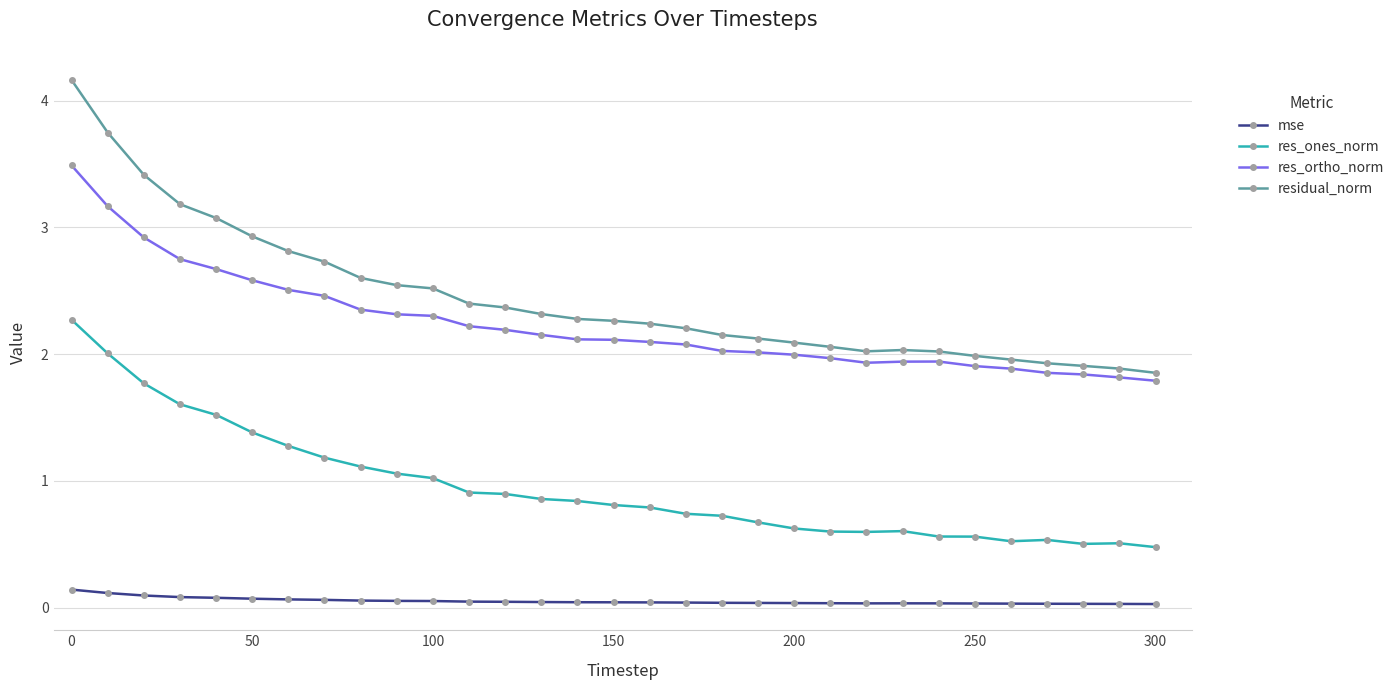

What is the maximum value shown in the chart?

4.2